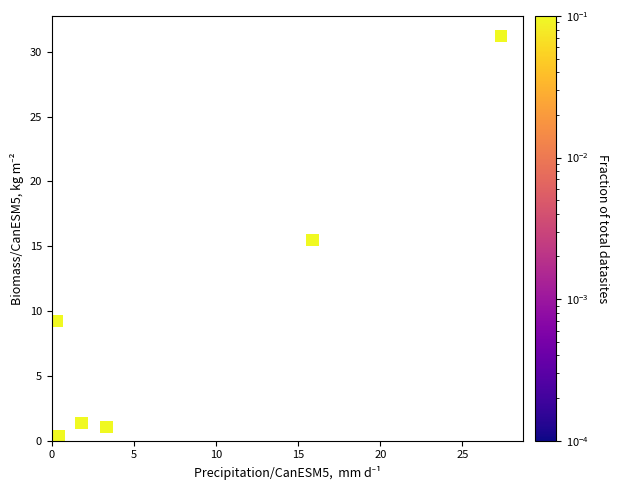

What Y value in the scatter plot is closest to 15?

15.5